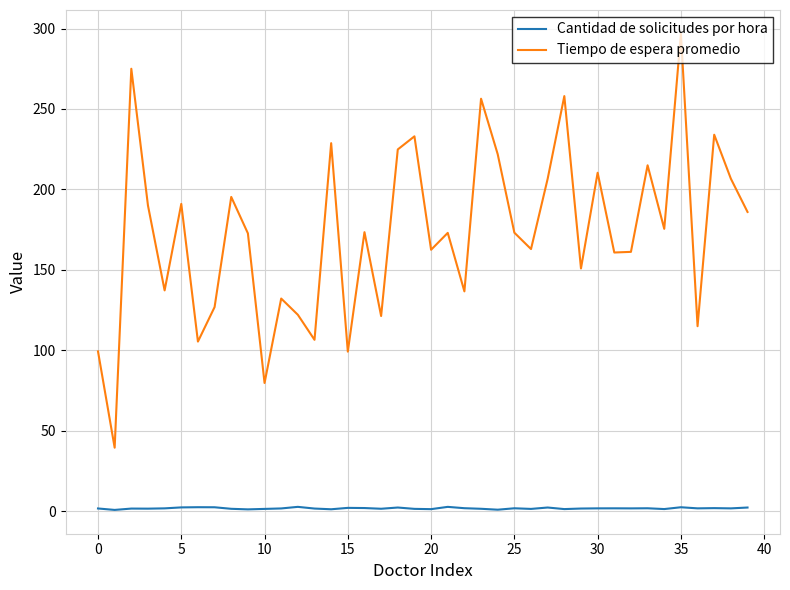

What is the greatest value displayed?

296.7